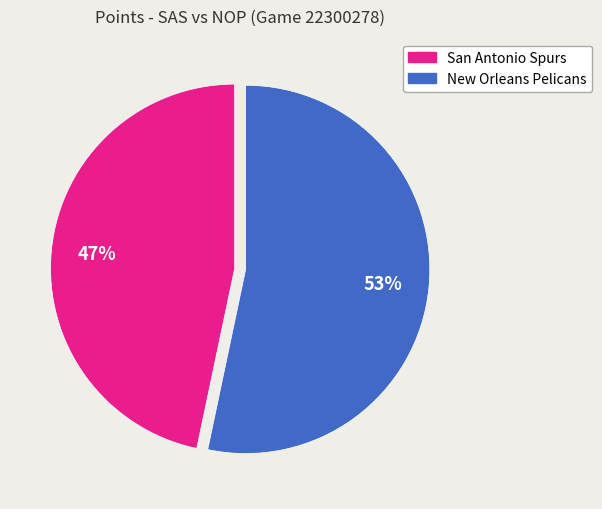

True or false: San Antonio Spurs accounts for 37% of the total.

False